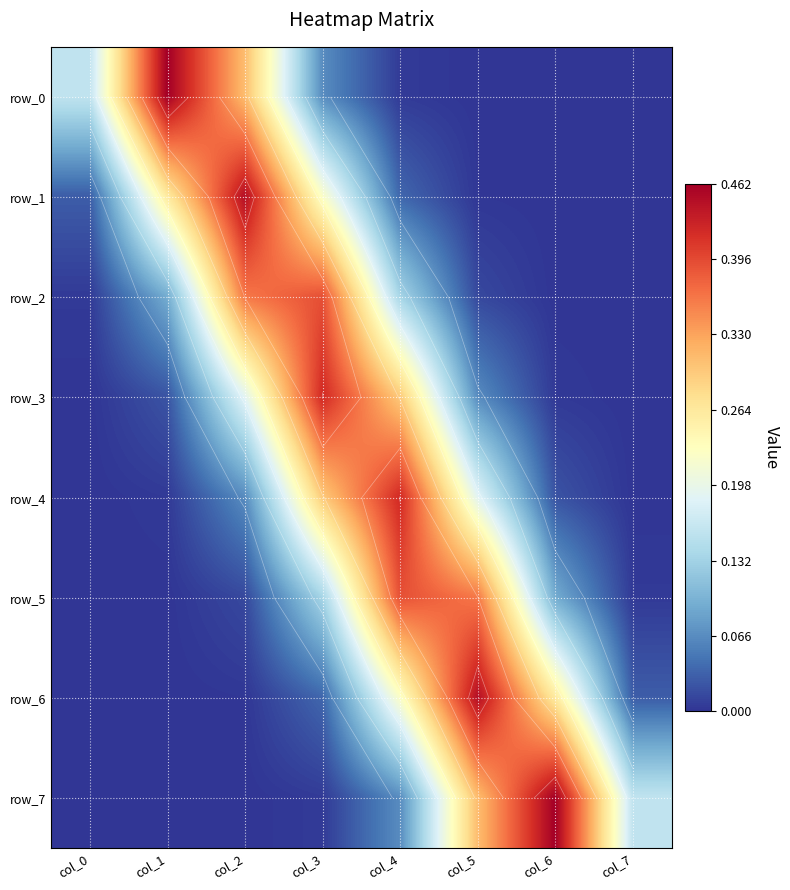

The value of row_0 at col_0 is 0.2. True or false?

True